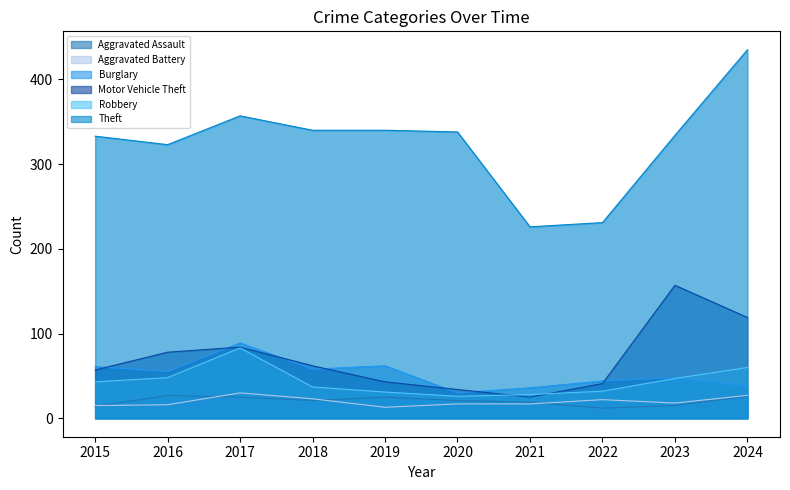

What is the value of the Motor Vehicle Theft point at the 5th from the left?

43